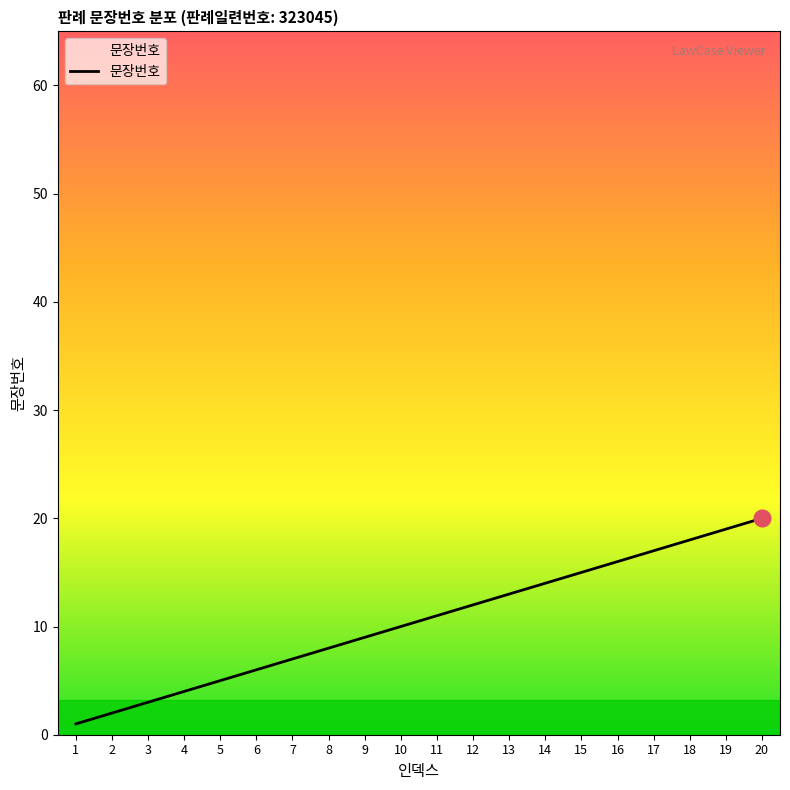

The chart shows a value of 17 at 10. True or false?

False